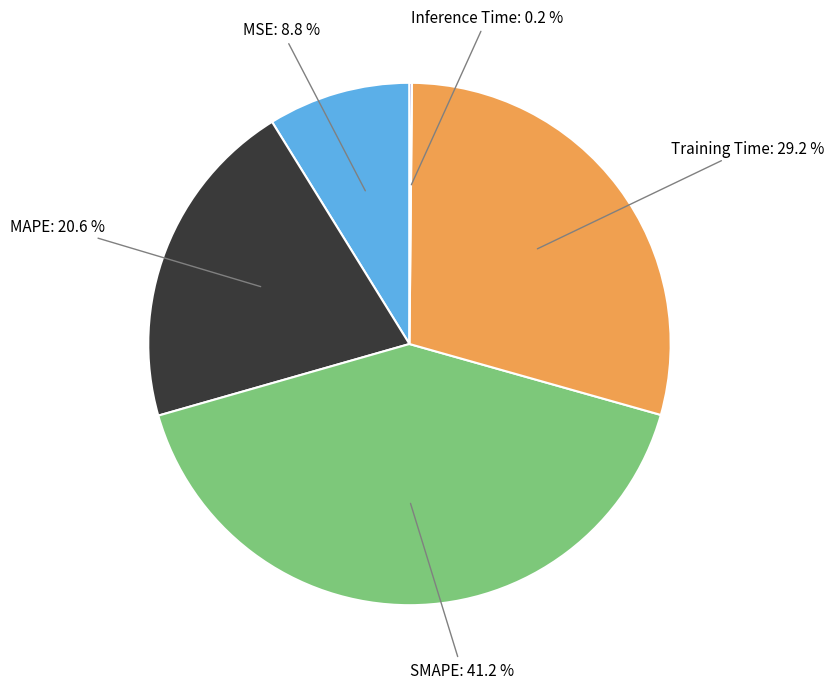

To the nearest percent, what is the difference between the largest and smallest slice percentages?

41%